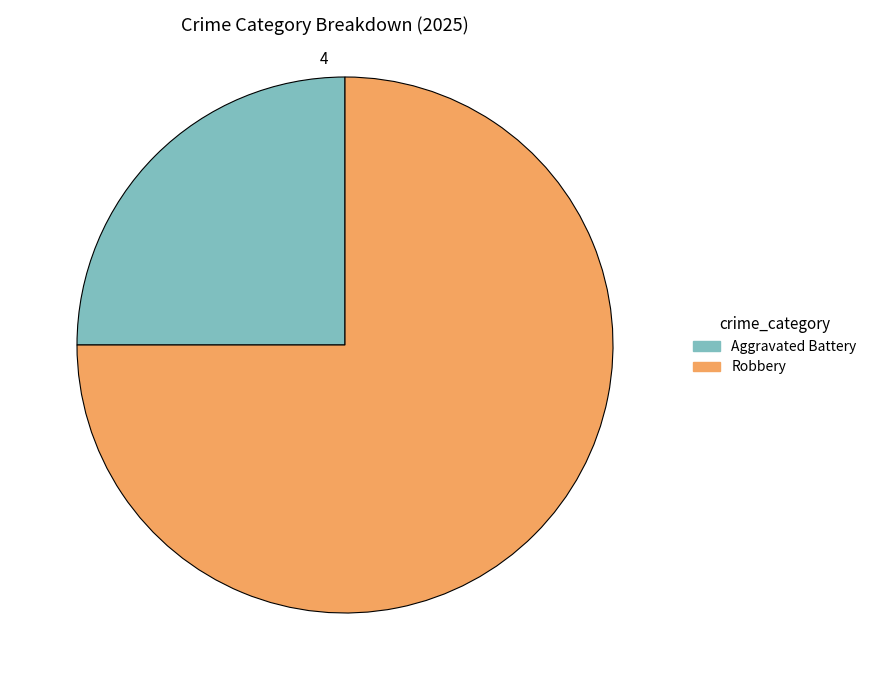

What is the ratio of the value at Robbery to the value at Aggravated Battery?

3.0